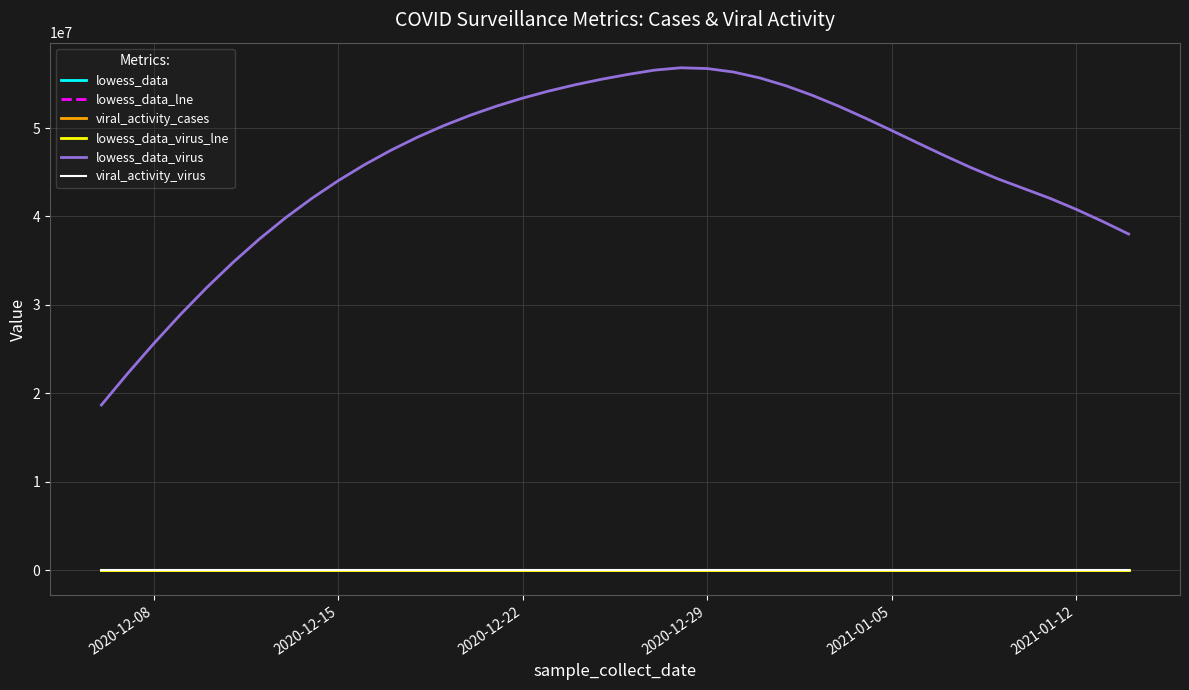

Count the number of categories in the chart.

40